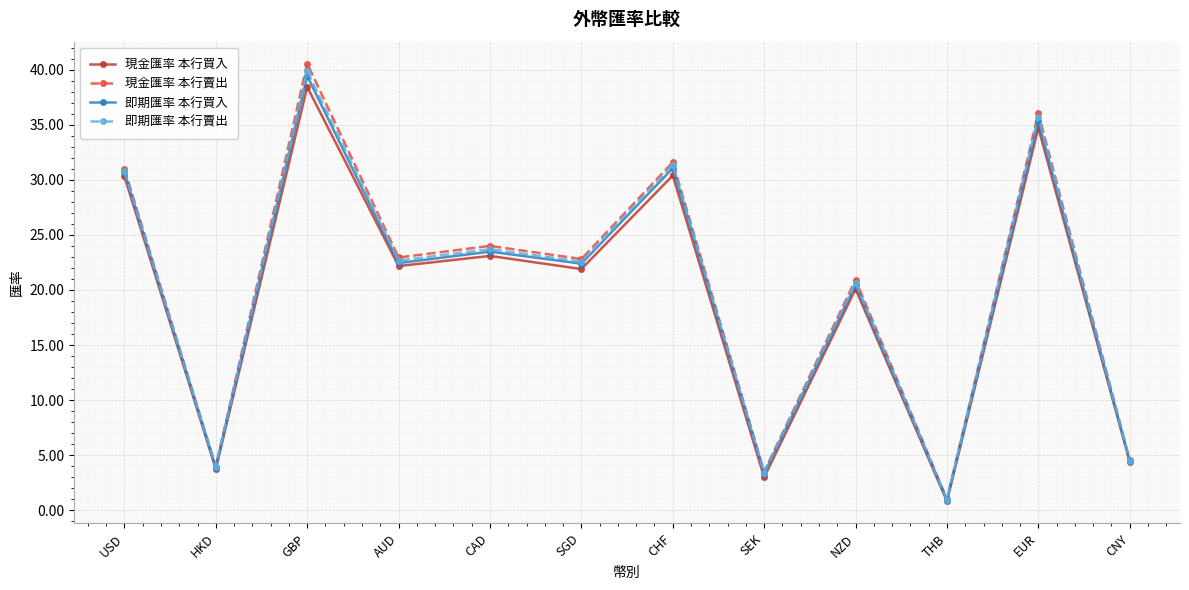

What is the total value across all series at GBP?

158.3